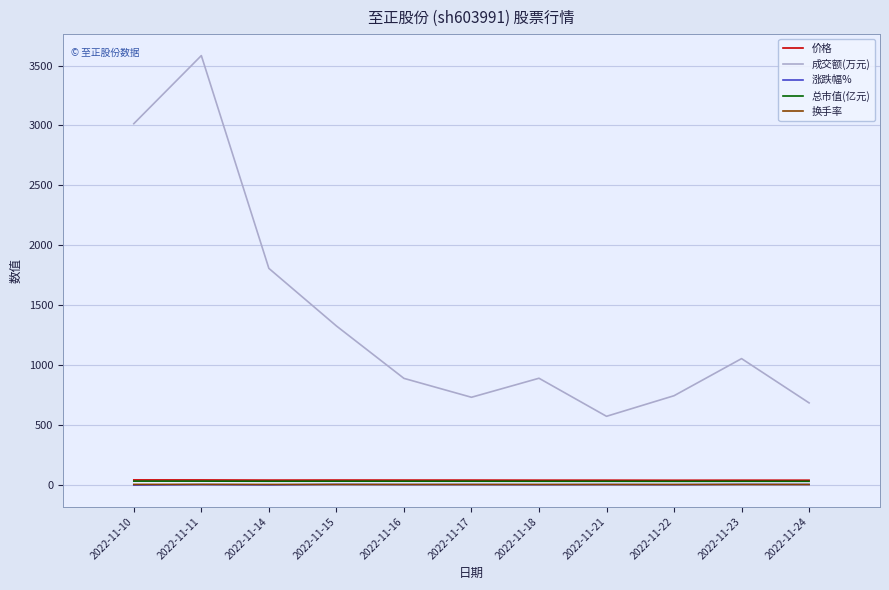

Where is the first local minimum for 成交额(万元)?

2022-11-17